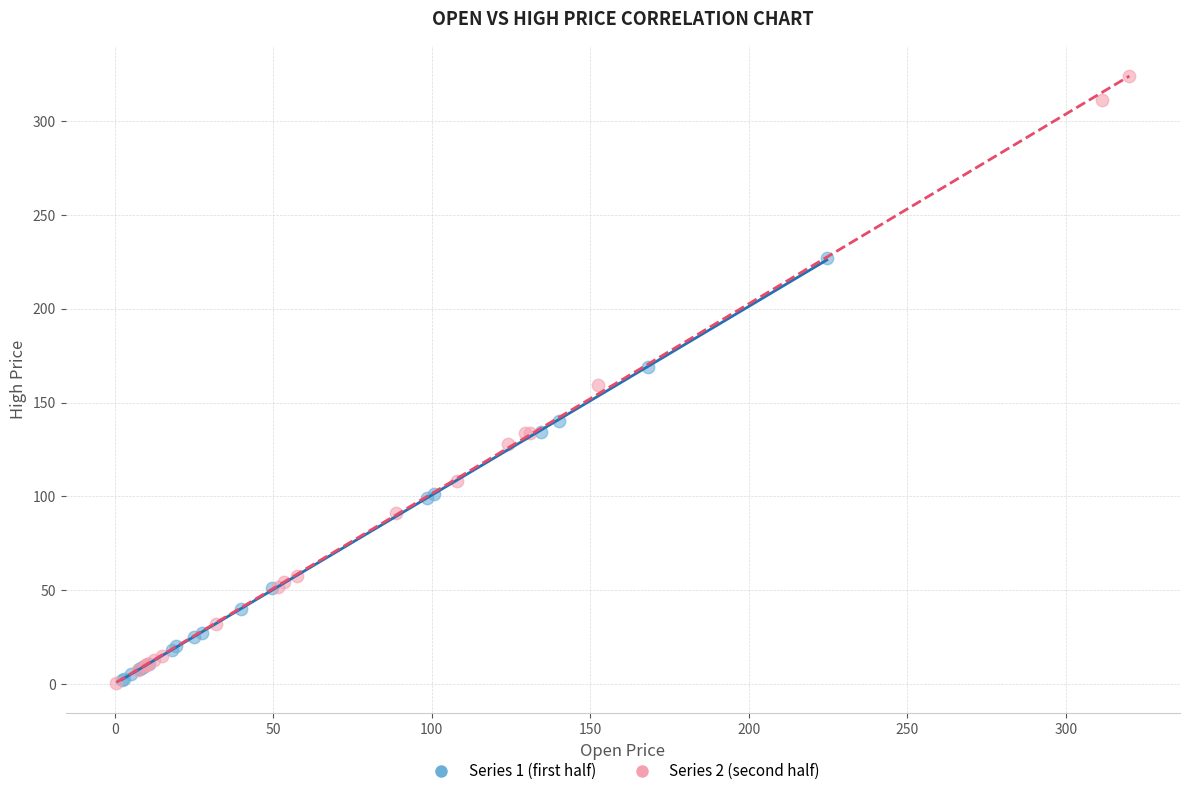

Which series has the largest Y range (max minus min)?

Series 2 (second half)